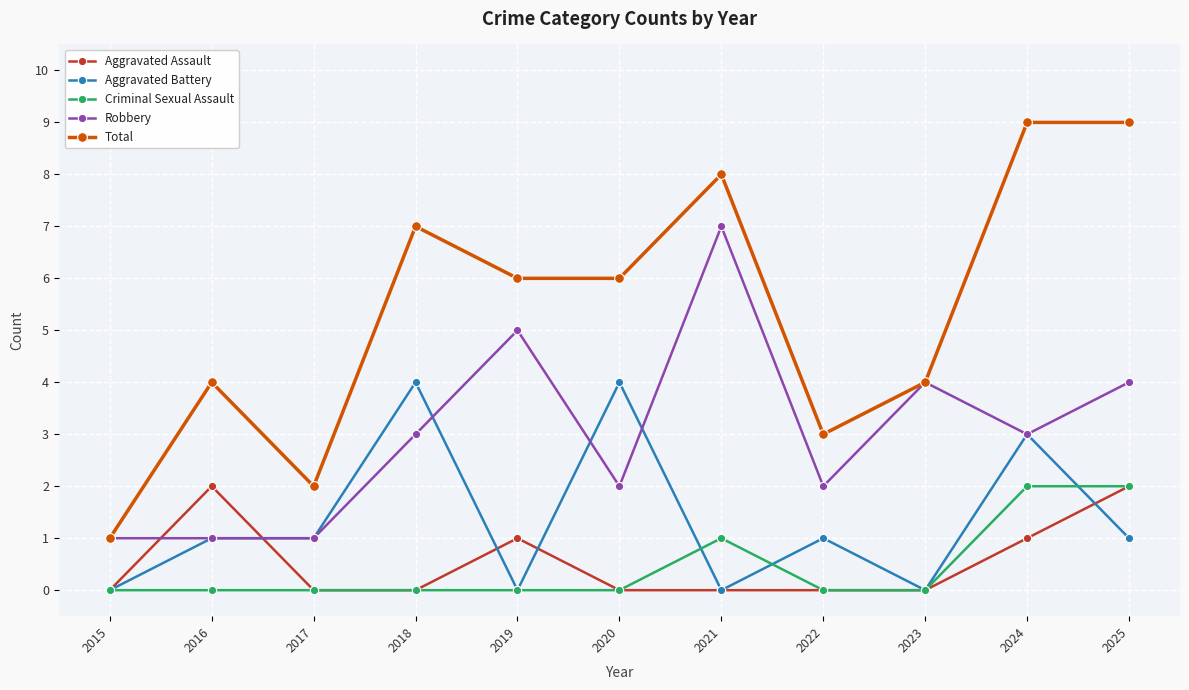

Is this an area chart (filled region under the line)?

No